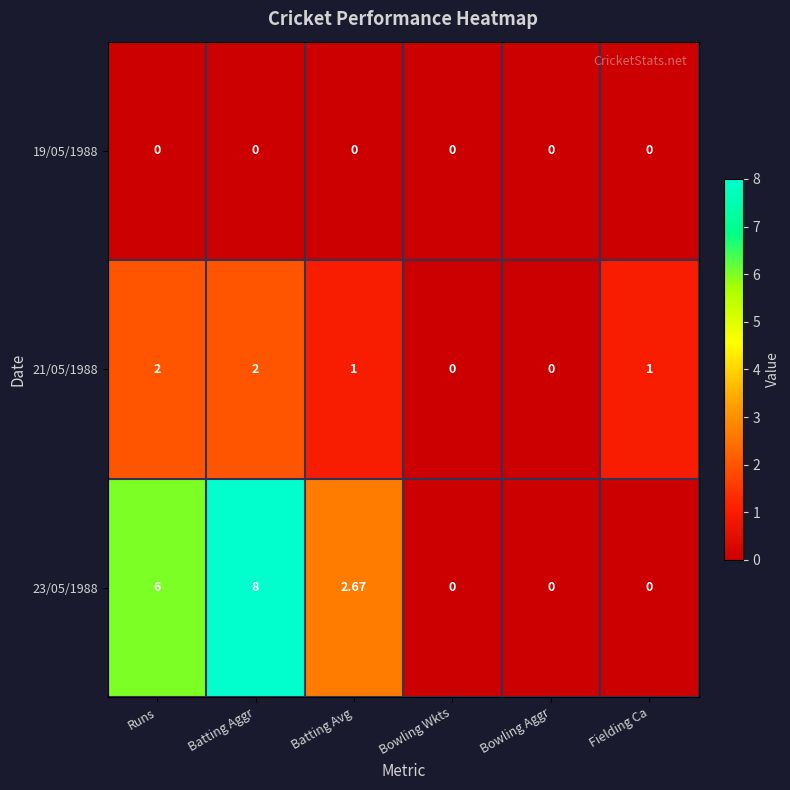

At which category does the chart reach its peak across all series?

Batting Aggr